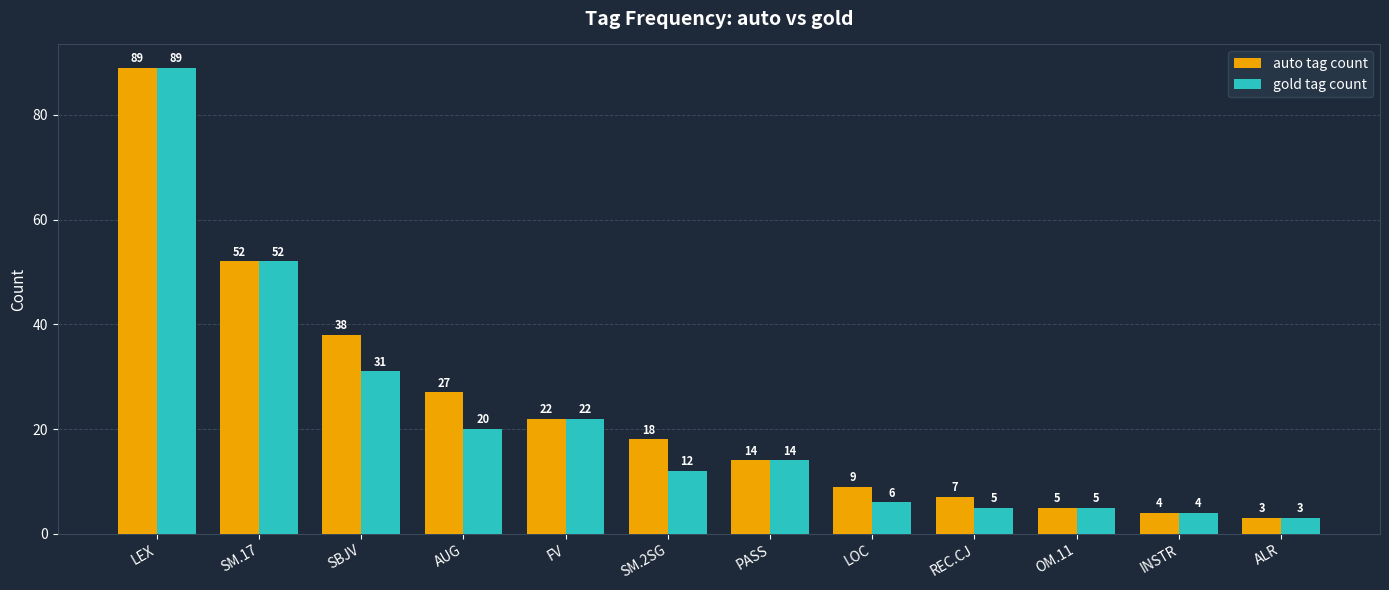

Reading left to right, list all the values displayed in this chart.

auto tag count: 89	52	38	27	22	18	14	9	7	5	4	3
gold tag count: 89	52	31	20	22	12	14	6	5	5	4	3